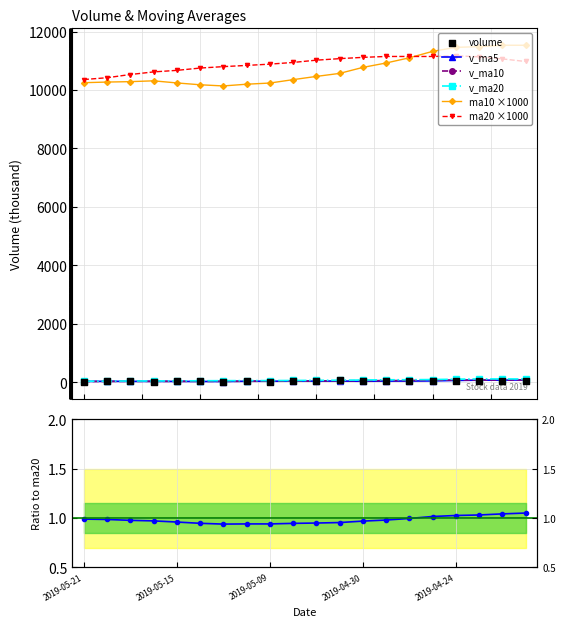

What are all the series names shown in the legend?

volume, v_ma5, v_ma10, v_ma20, ma10, ma20